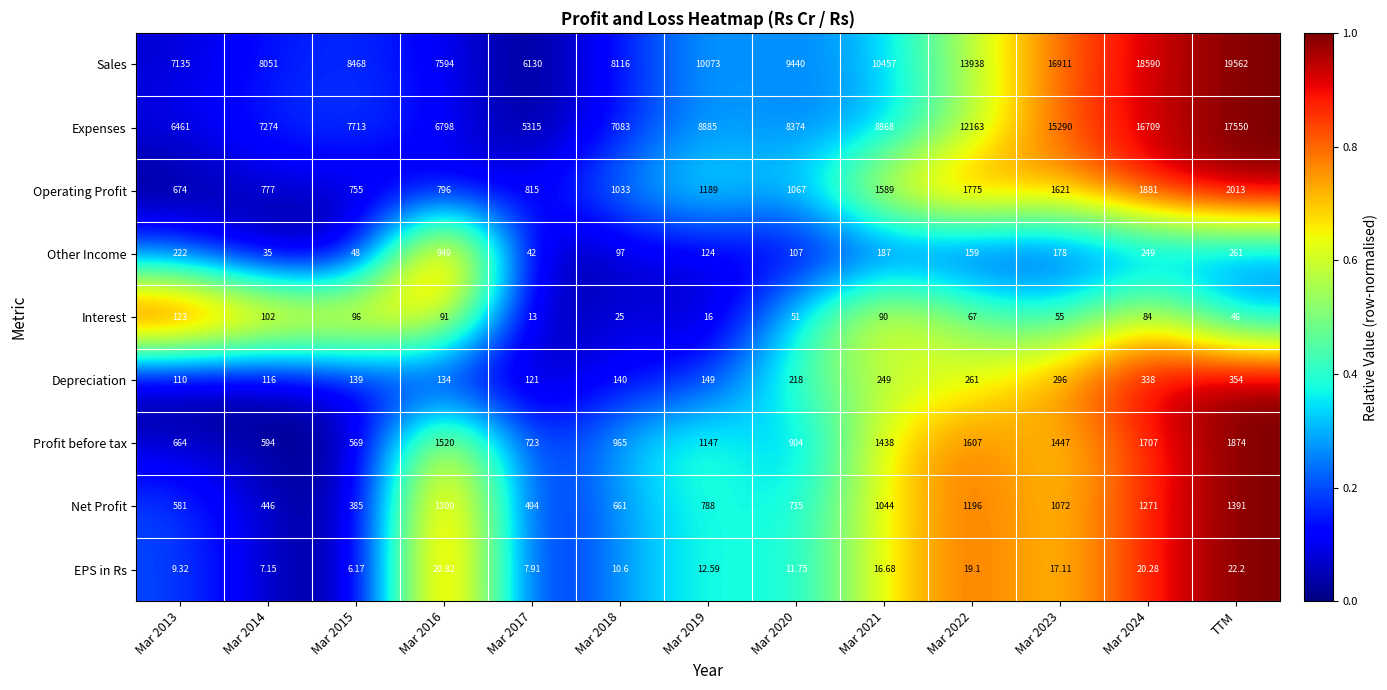

At which label does EPS in Rs reach its peak?

TTM